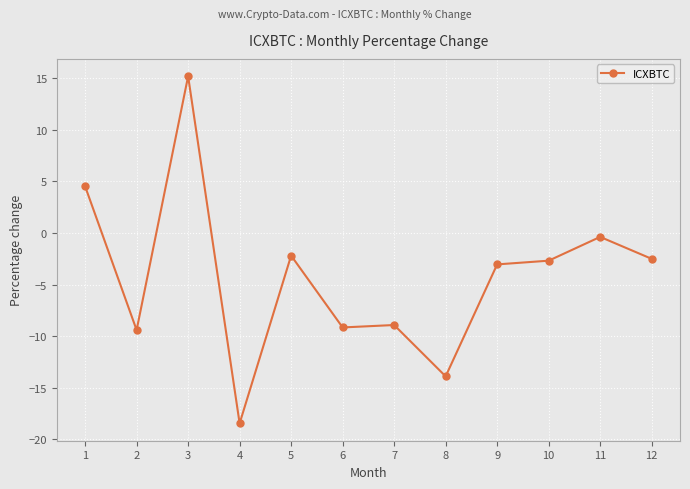

Read the value at 3.

15.2